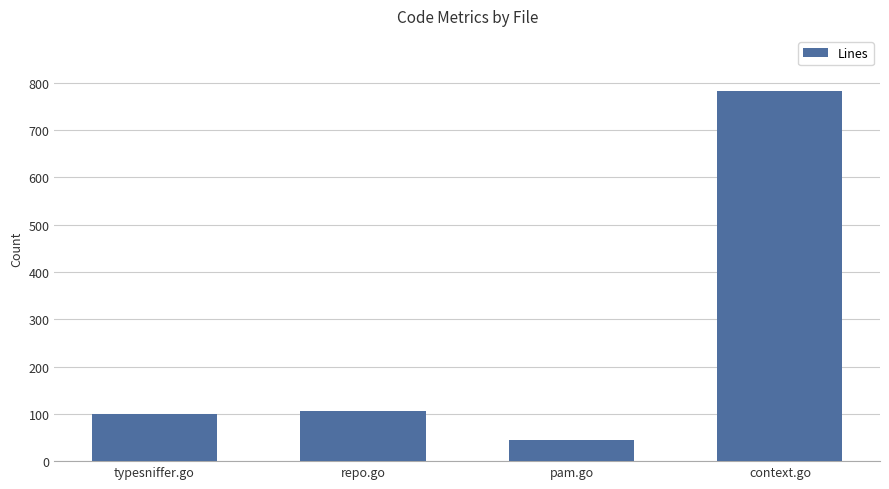

What is the value of the 2nd bar from the left?

106